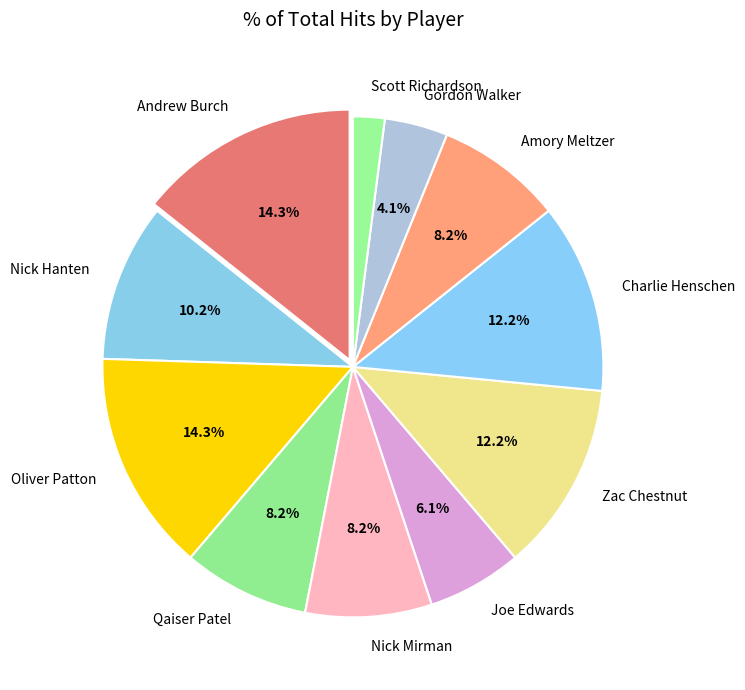

Is it true that Nick Hanten is 10% of the pie?

True